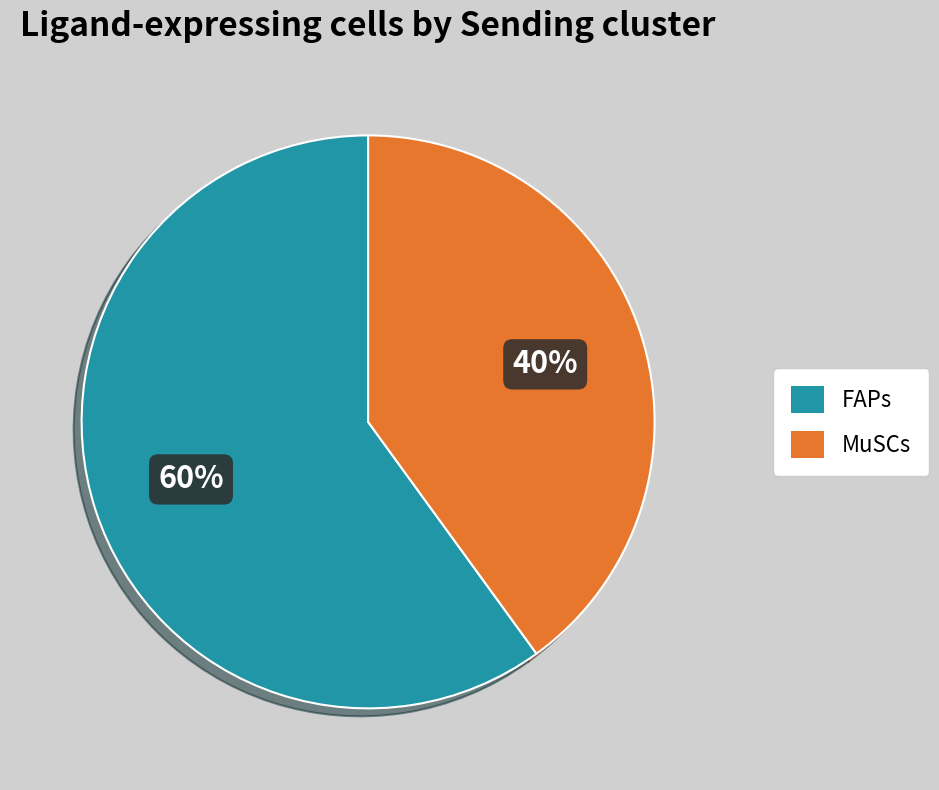

True or false: MuSCs accounts for 50% of the total.

False